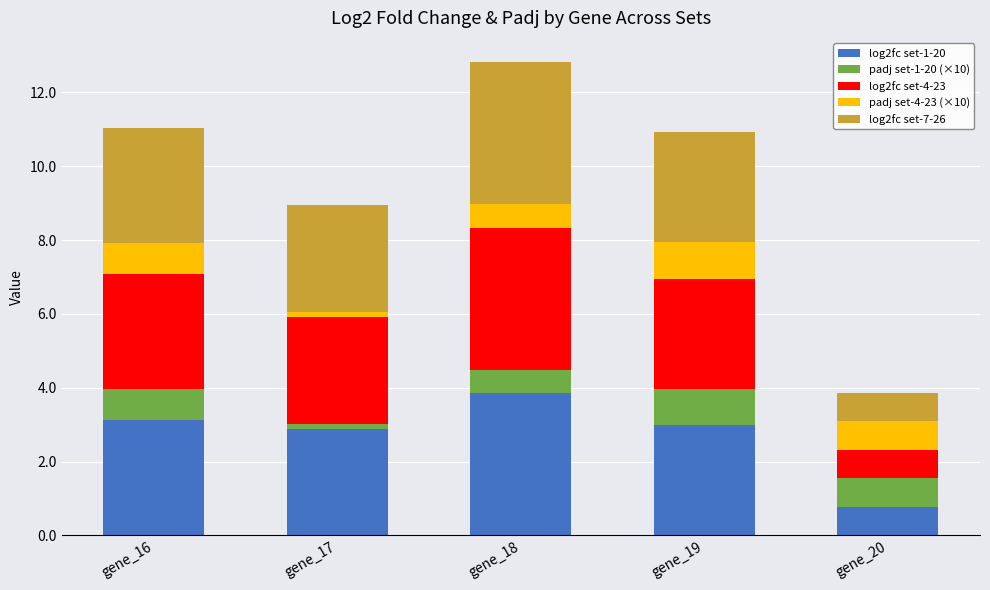

At which category is the sum across all series the highest?

gene_18